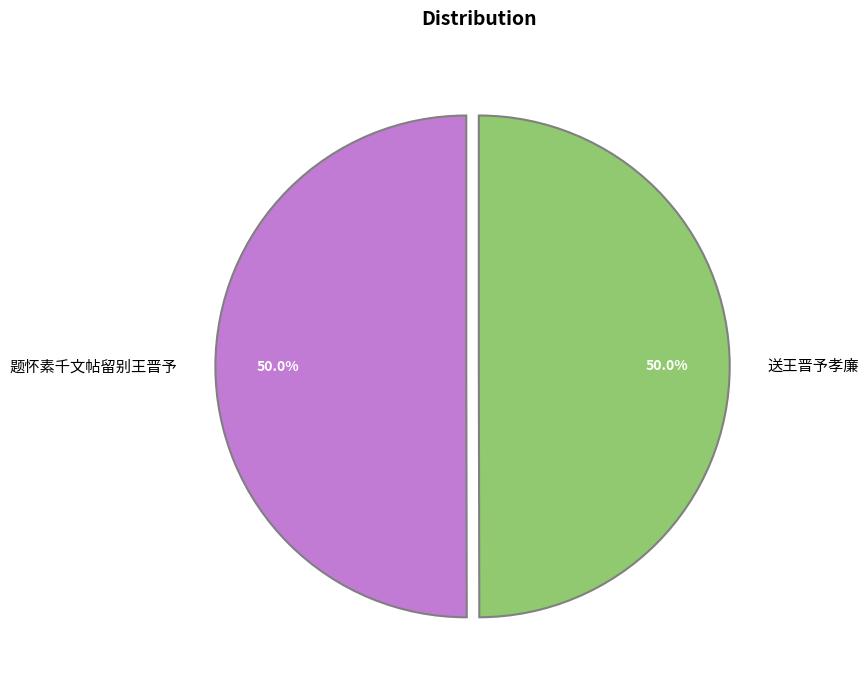

Approximately how many times larger is the value at 送王晋予孝廉 compared to 题怀素千文帖留别王晋予?

1.0